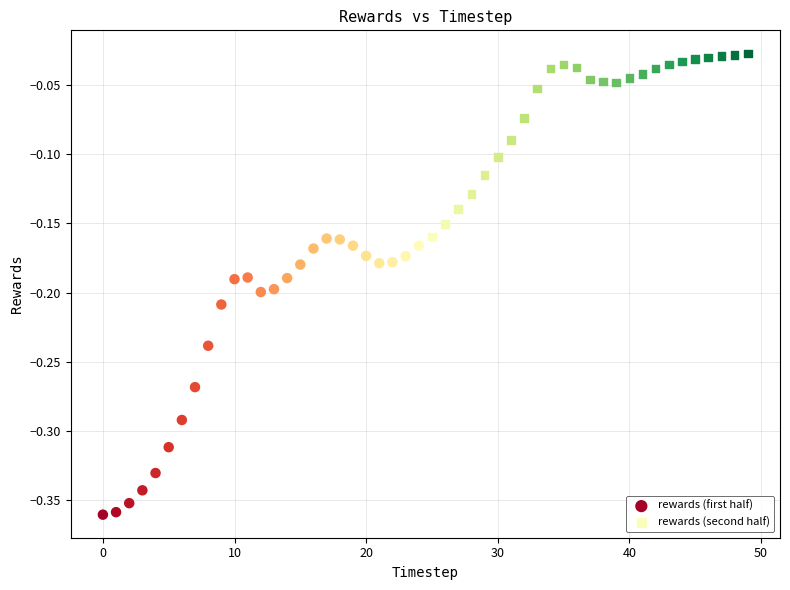

Which series contains the lowest Y value?

rewards (first half)